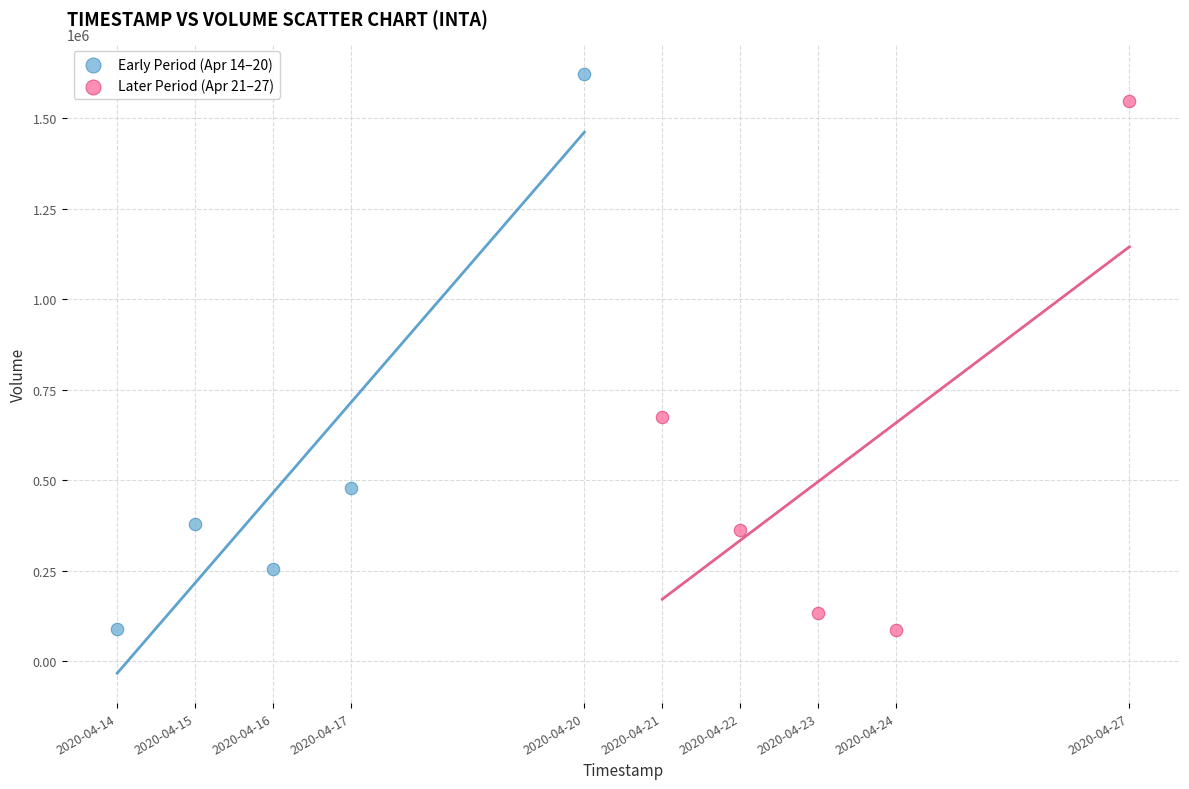

Which series contains the highest Y value?

Early Period (Apr 14–20)